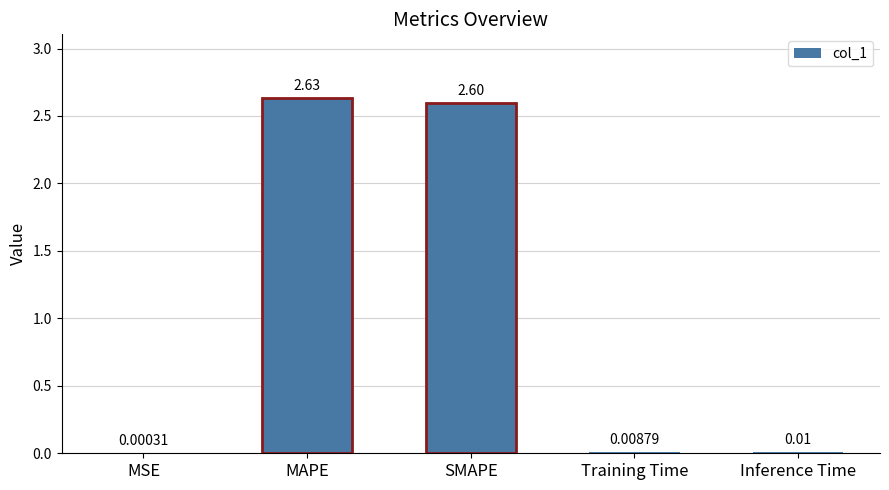

Which label corresponds to the largest value in the chart?

MAPE